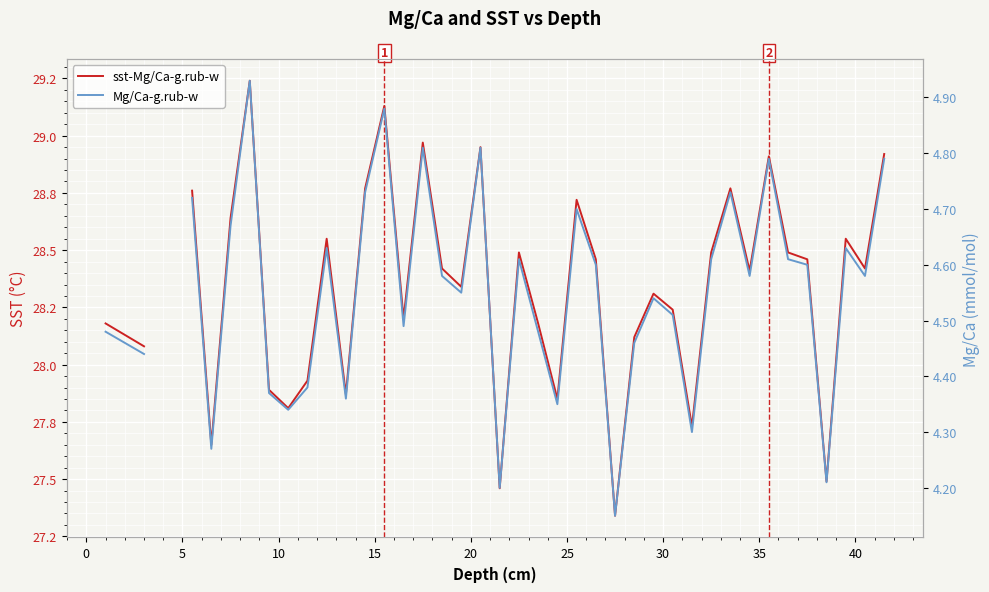

The sst-Mg/Ca-g.rub-w series shows 46.7 at 15. True or false?

False